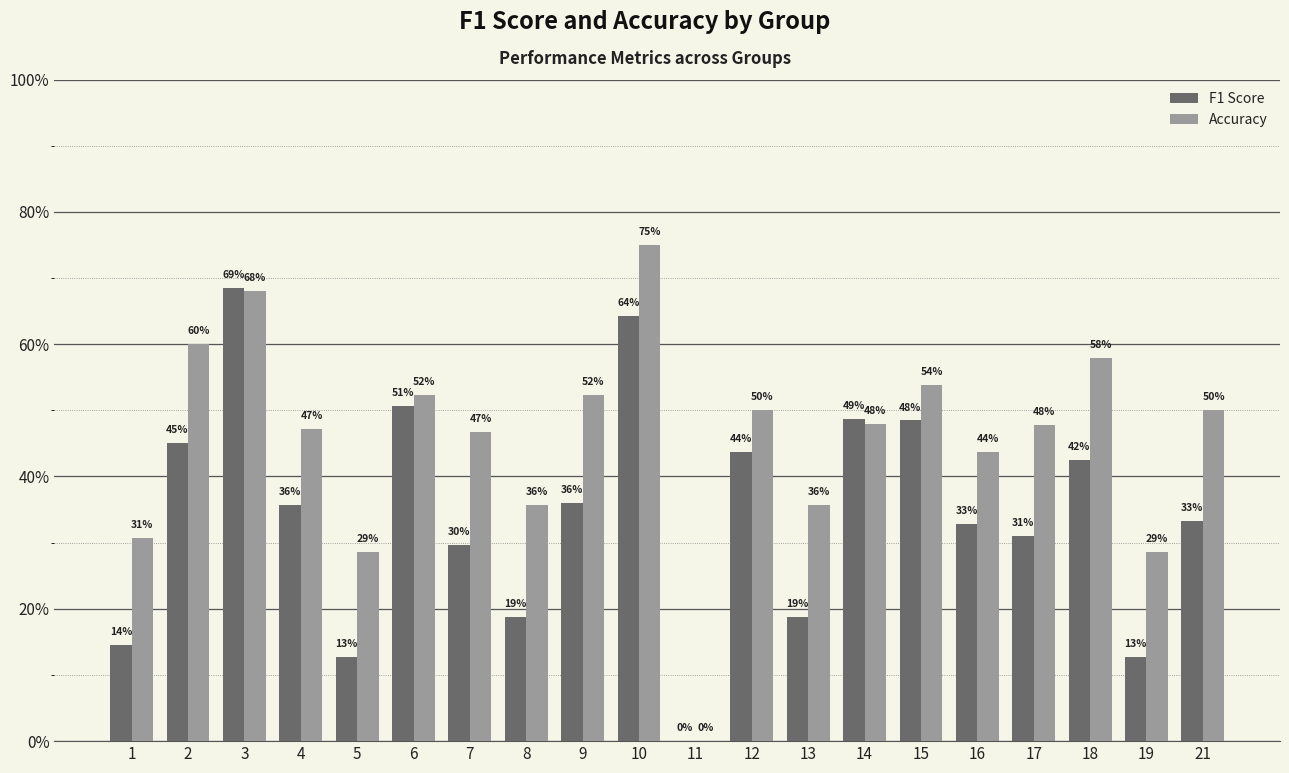

What are all the series names shown in the legend?

F1 Score, Accuracy